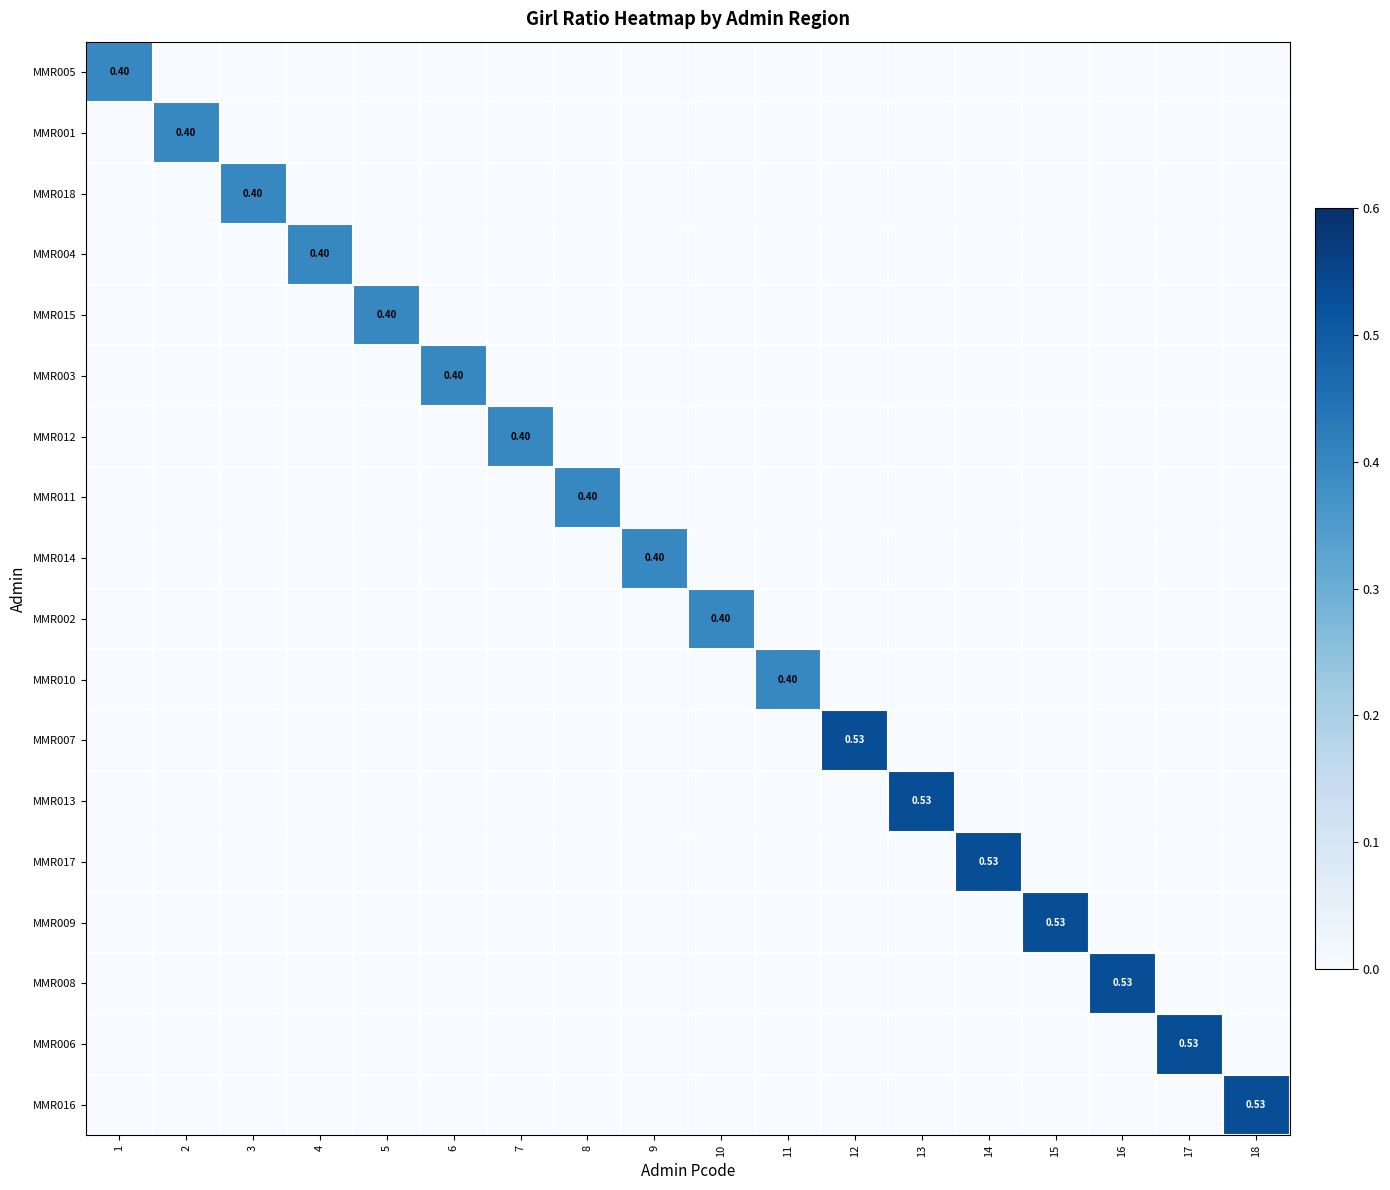

How many categories are shown in the chart?

18